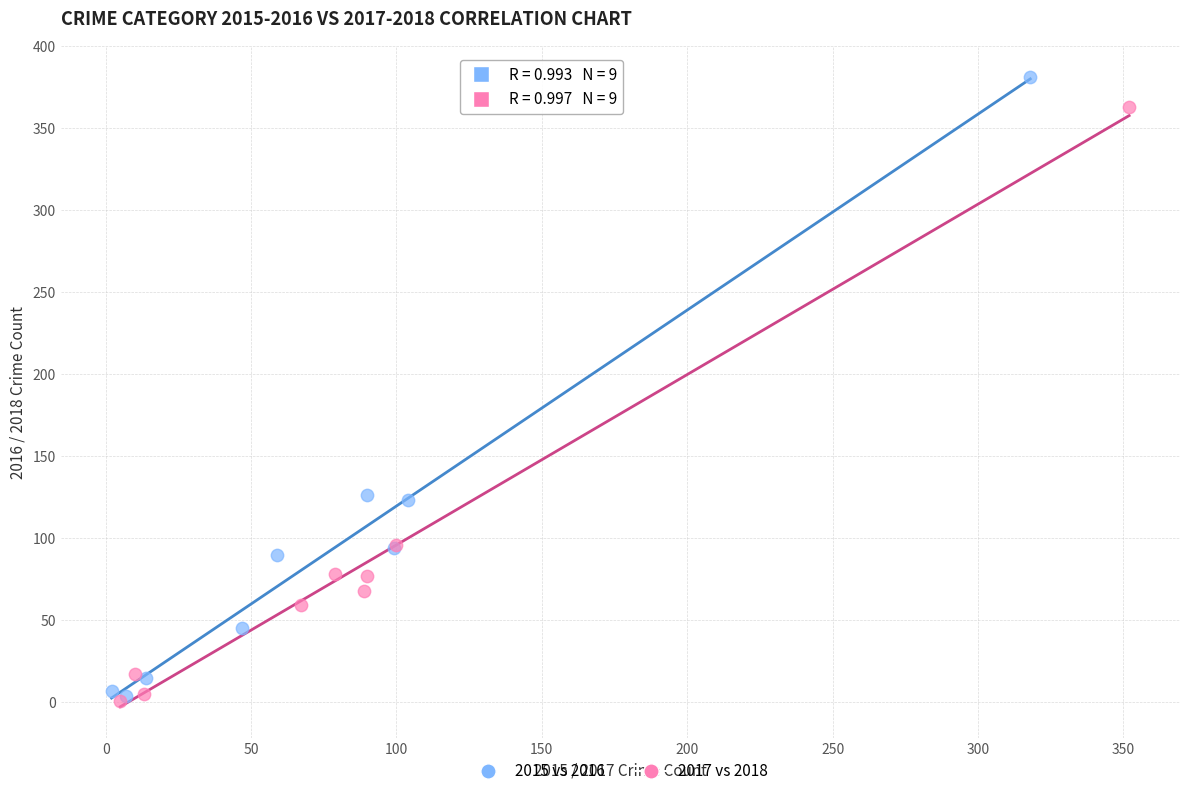

Which series has the widest spread of Y values?

2015 vs 2016